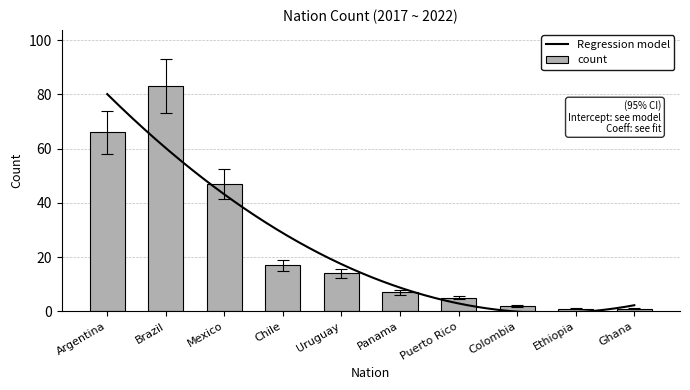

The value at Ethiopia is 1.6. True or false?

False